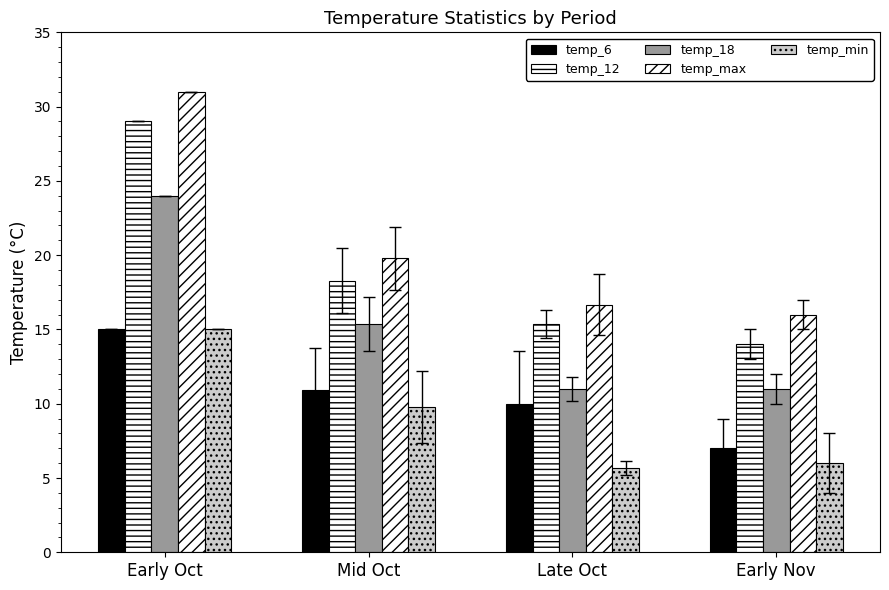

Rank the categories by temp_18 value from lowest to highest.

Late Oct, Early Nov, Mid Oct, Early Oct